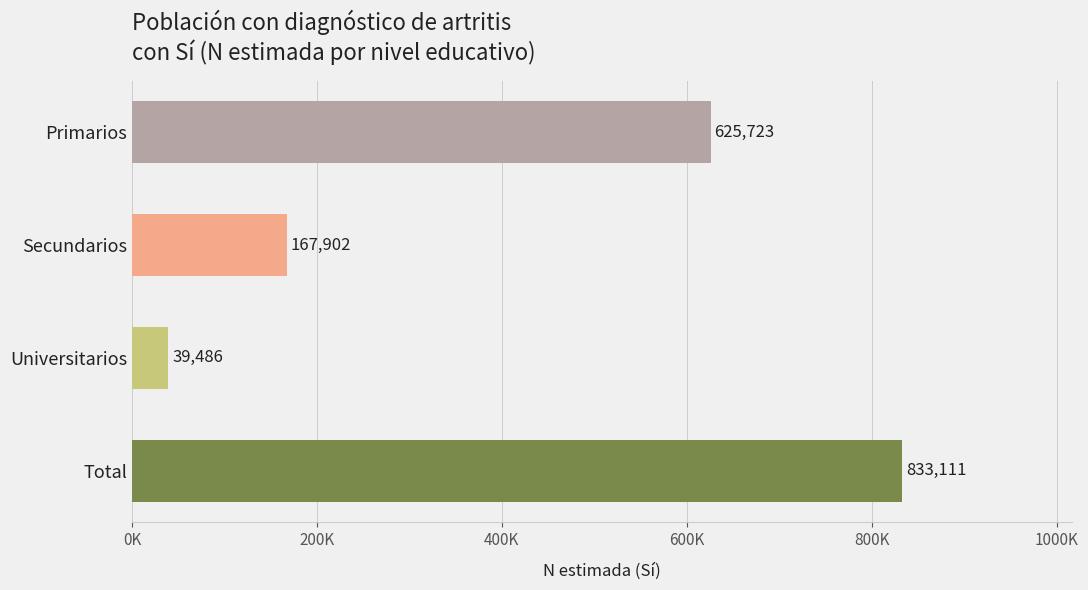

What is the maximum value shown in the chart?

833111